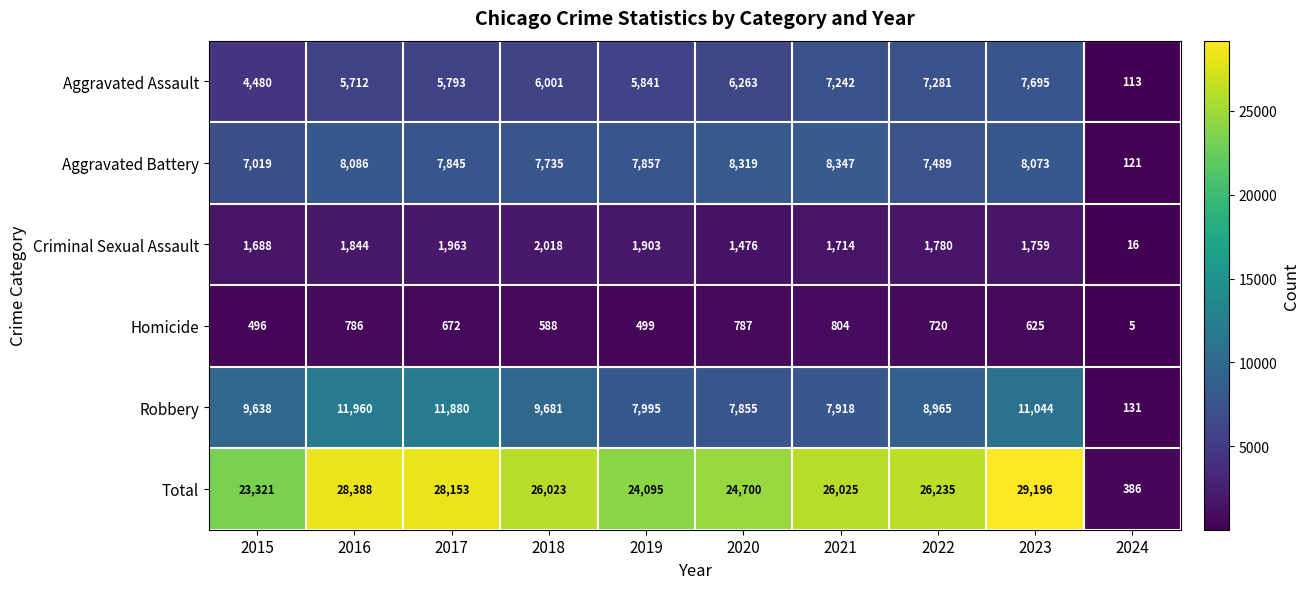

What is the difference between the maximum and second lowest values in the Criminal Sexual Assault series?

542